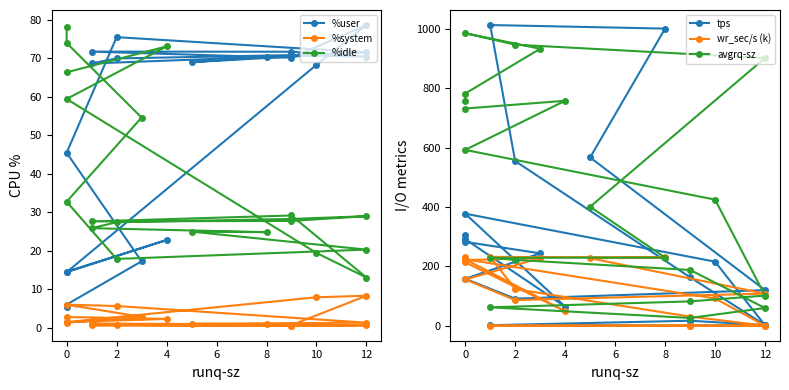

Is it true that %system equals 1.2 at 8?

False